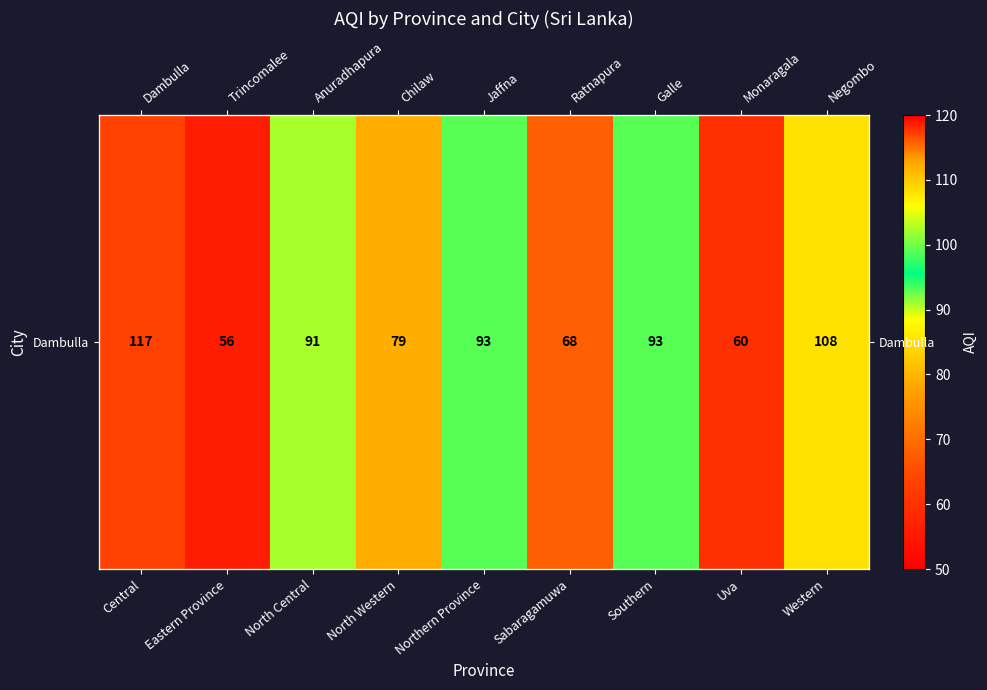

Rank the categories by value from lowest to highest.

Eastern Province, Uva, Sabaragamuwa, North Western, North Central, Northern Province, Southern, Western, Central